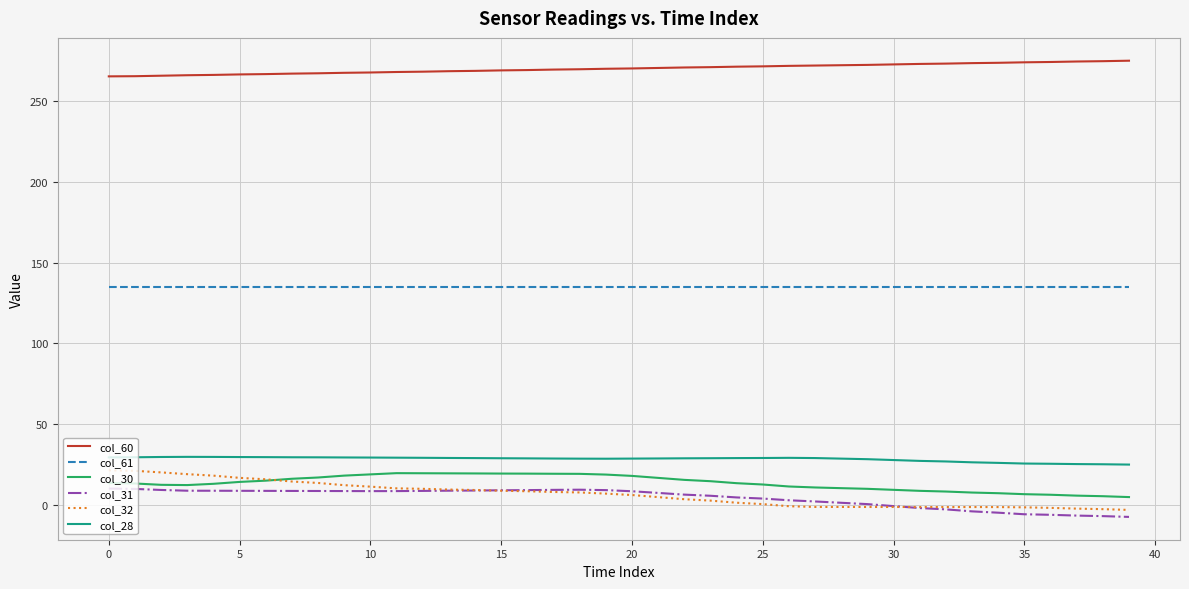

How many times do col_32 and col_30 cross each other?

1